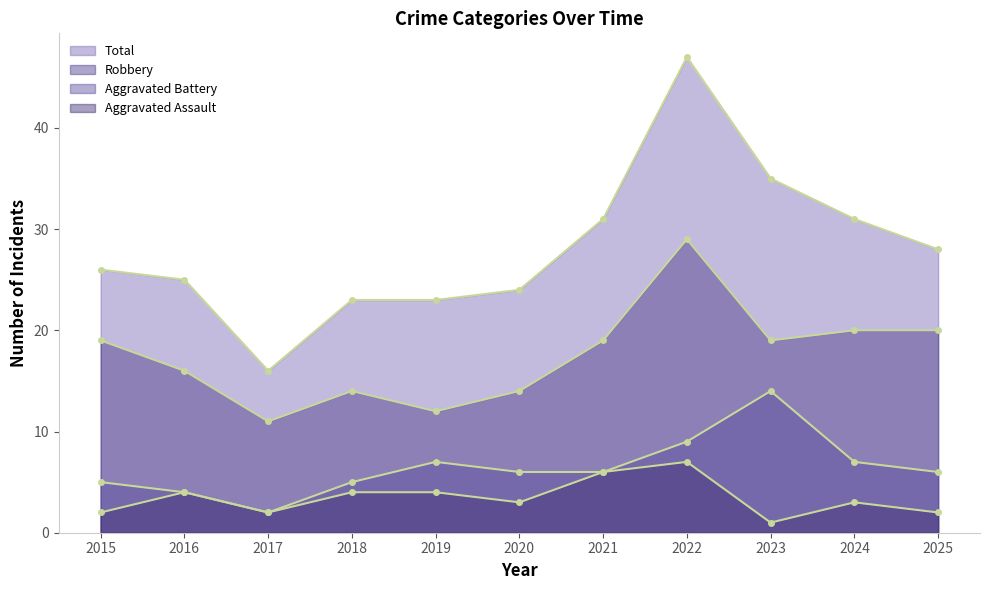

At which category is the sum across all series the highest?

2022